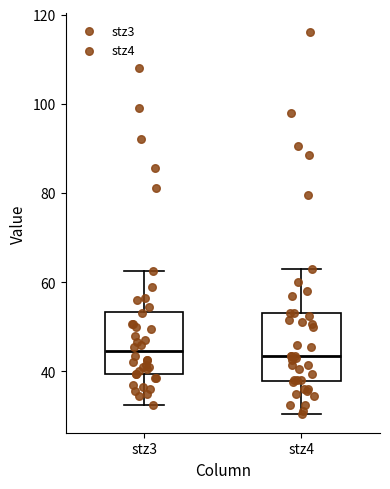

Reading left to right, transcribe this box plot: for each box, give where its median line is, the range the box spans, and where its two whiskers end, as read against the y-axis. The values are not printed on the chart, so give them approximately, as read against the axis.

stz3: median 44, box 40 to 54, whiskers 32 to 62
stz4: median 44, box 38 to 54, whiskers 30 to 64